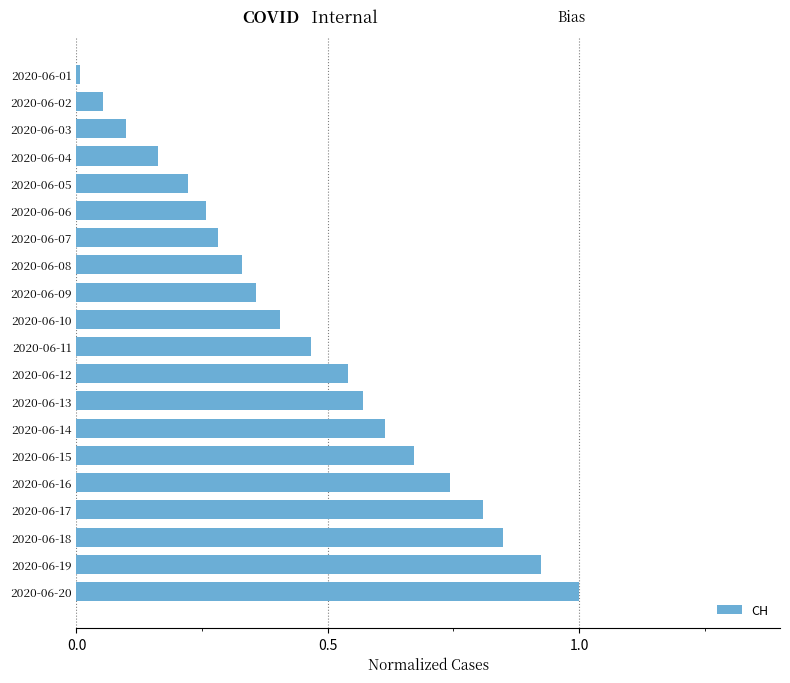

Is it true that the value at 2020-06-12 is 0.3?

False